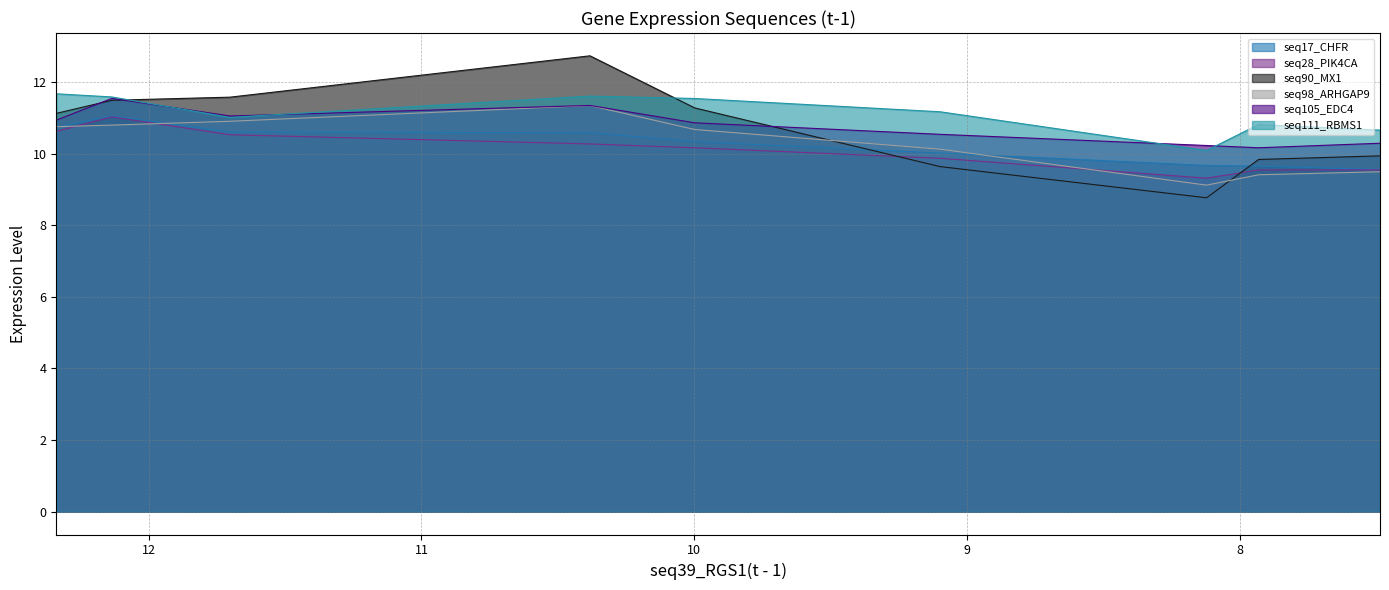

What position from the left is 7.93?

8